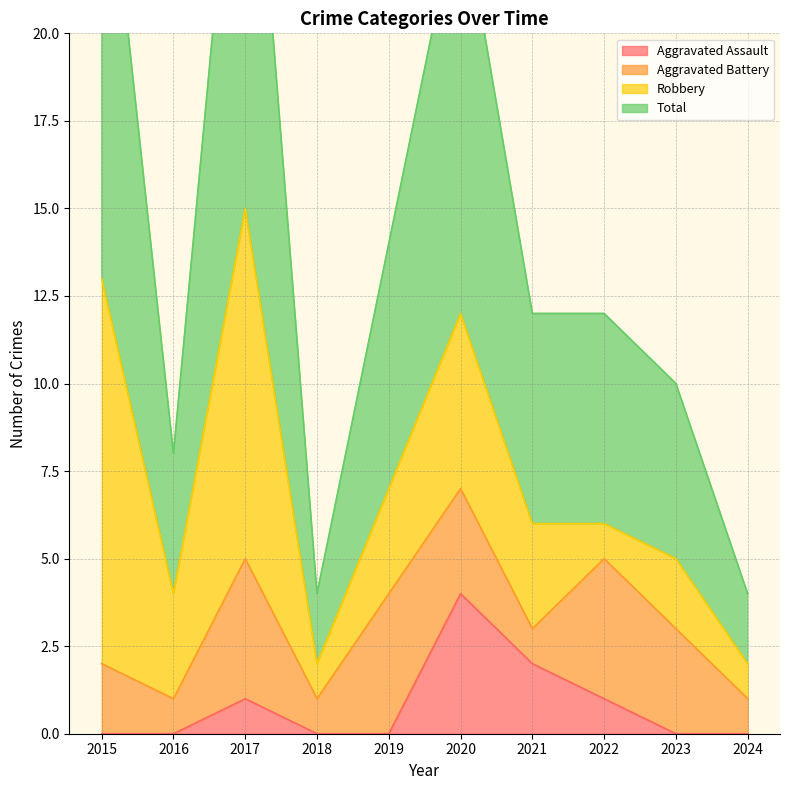

Is it true that Aggravated Assault equals 0 at 2023?

True